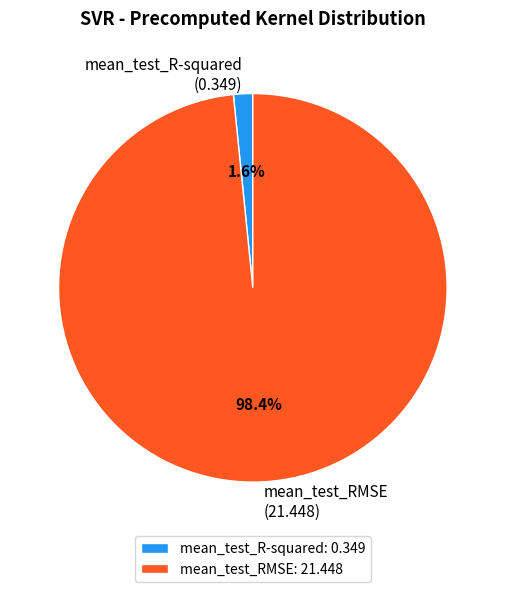

The mean_test_RMSE slice represents 98% of the pie. True or false?

True